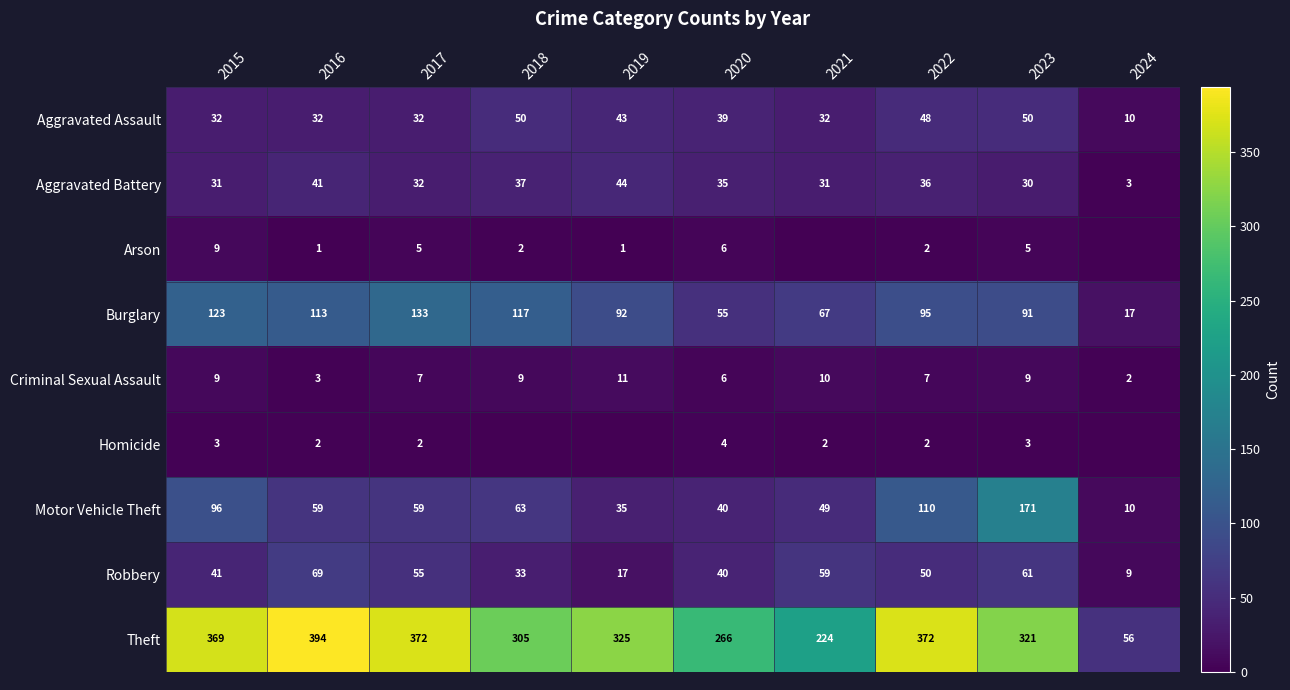

At which category is the sum across all series the highest?

2023